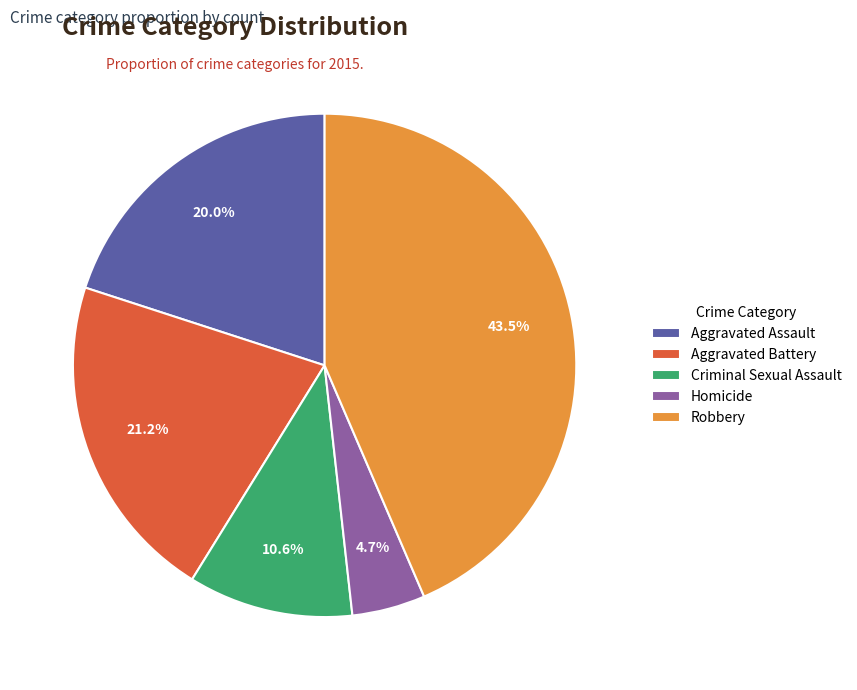

To the nearest percent, what is the combined percentage of Homicide and Aggravated Battery?

26%